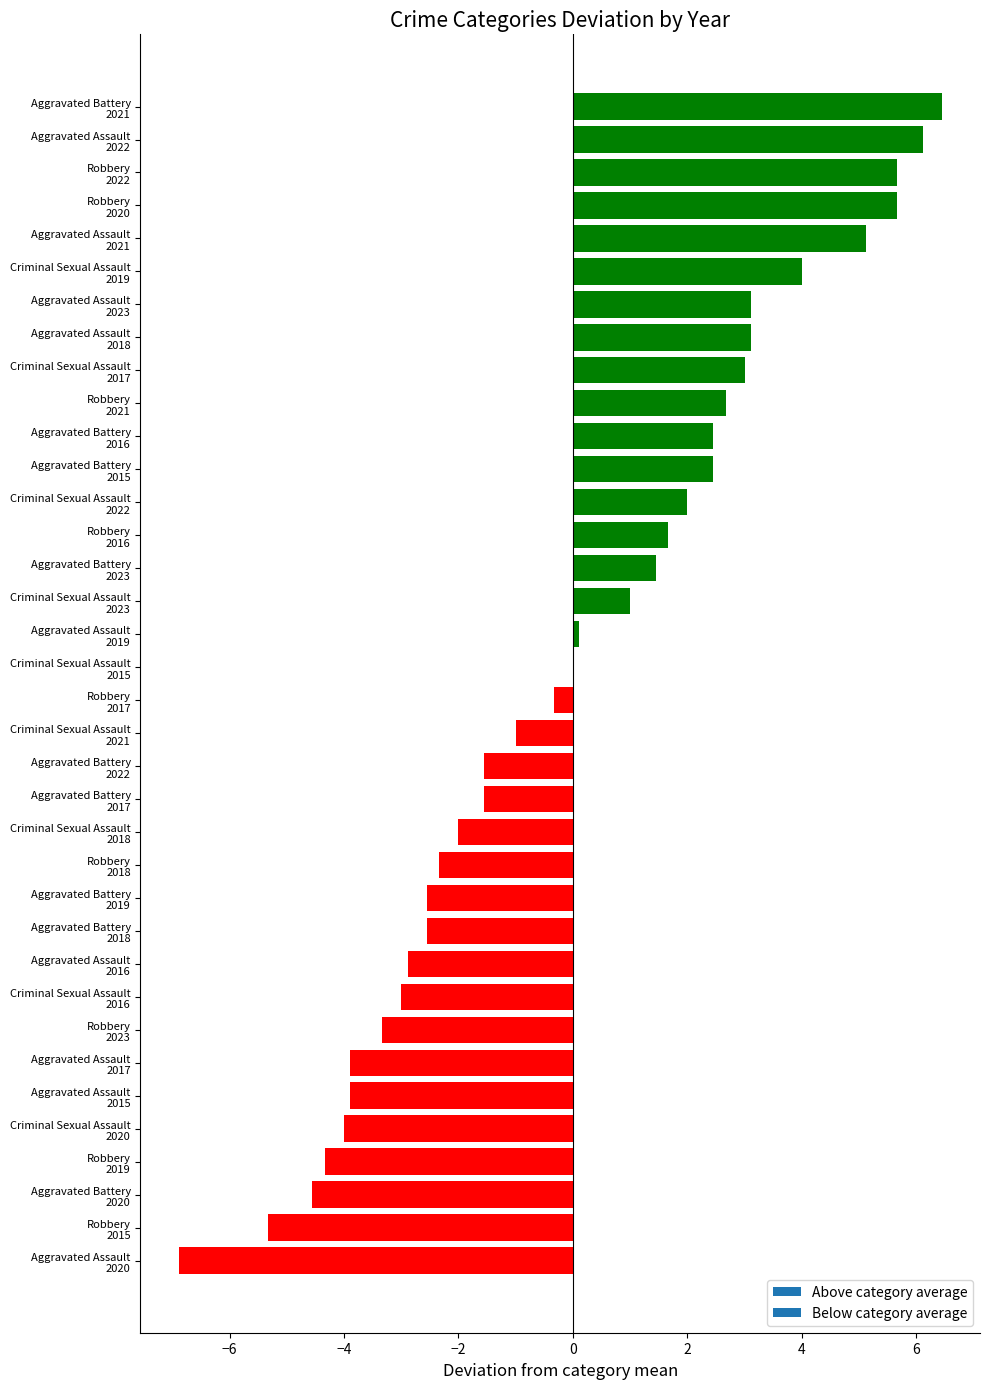

What is the greatest value displayed?

6.4